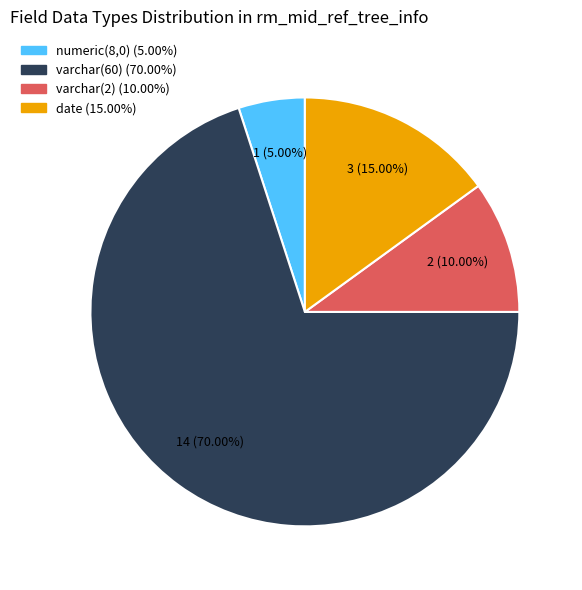

To the nearest percent, what percentage of the pie is varchar(2)?

10%